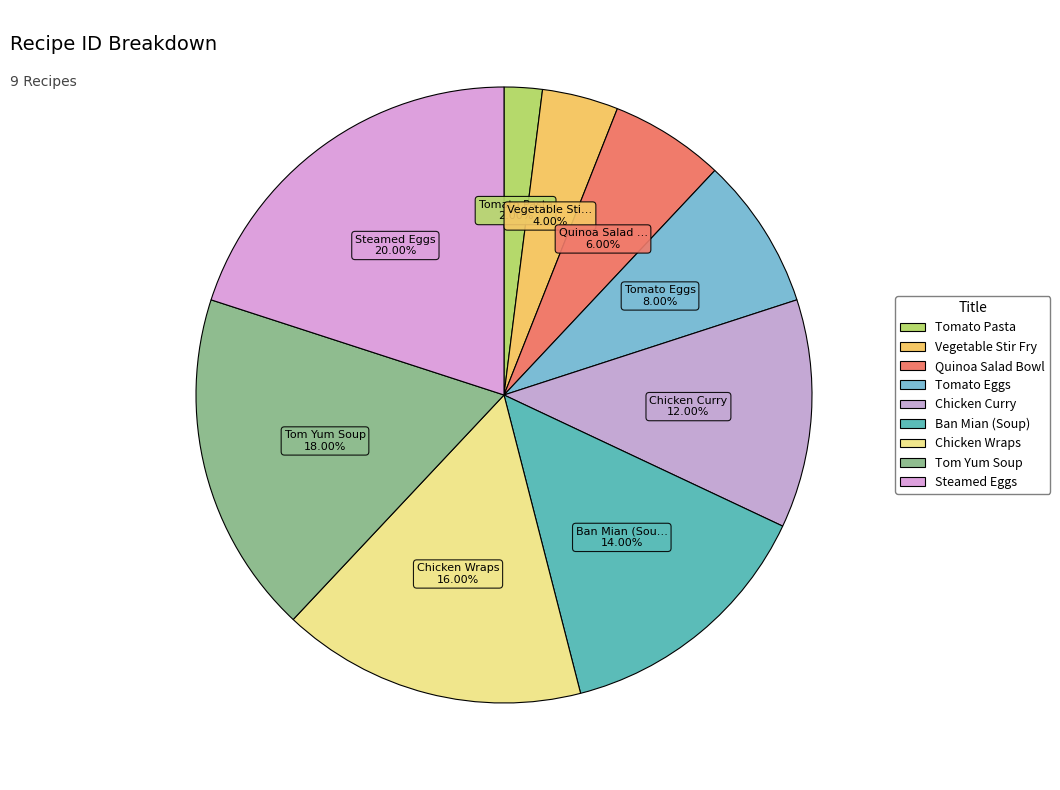

The Tomato Pasta slice represents 1% of the pie. True or false?

False